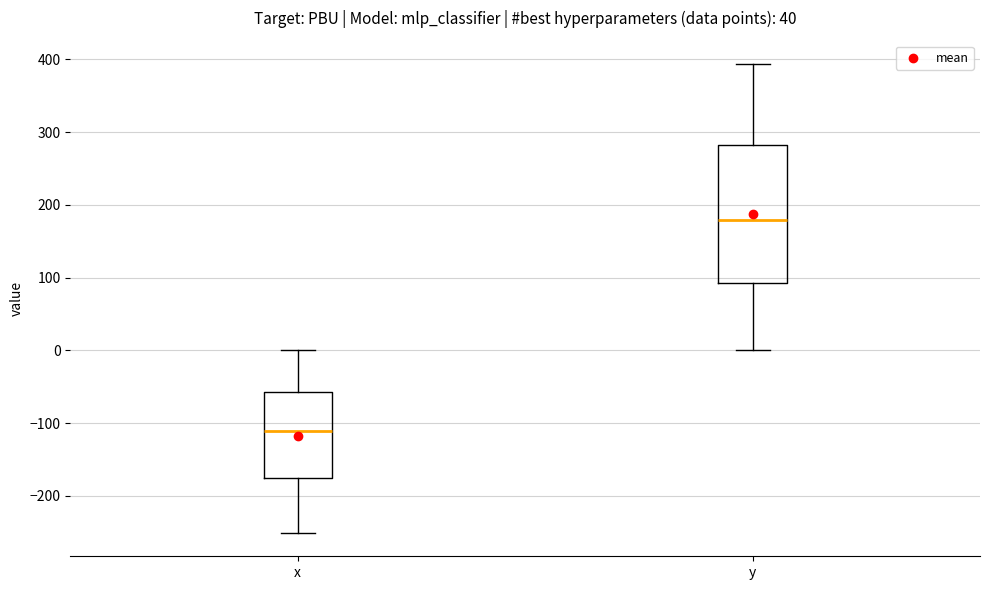

Reading left to right, transcribe this box plot: for each box, give where its median line is, the range the box spans, and where its two whiskers end, as read against the y-axis. The values are not printed on the chart, so give them approximately, as read against the axis.

x: median -110, box -180 to -60, whiskers -250 to 0
y: median 180, box 90 to 280, whiskers 0 to 390